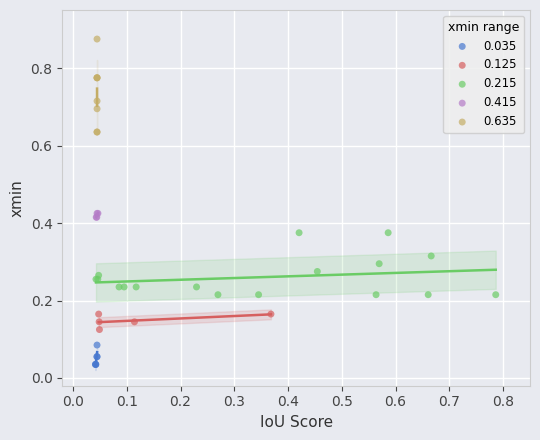

Which series has the widest spread of Y values?

0.635